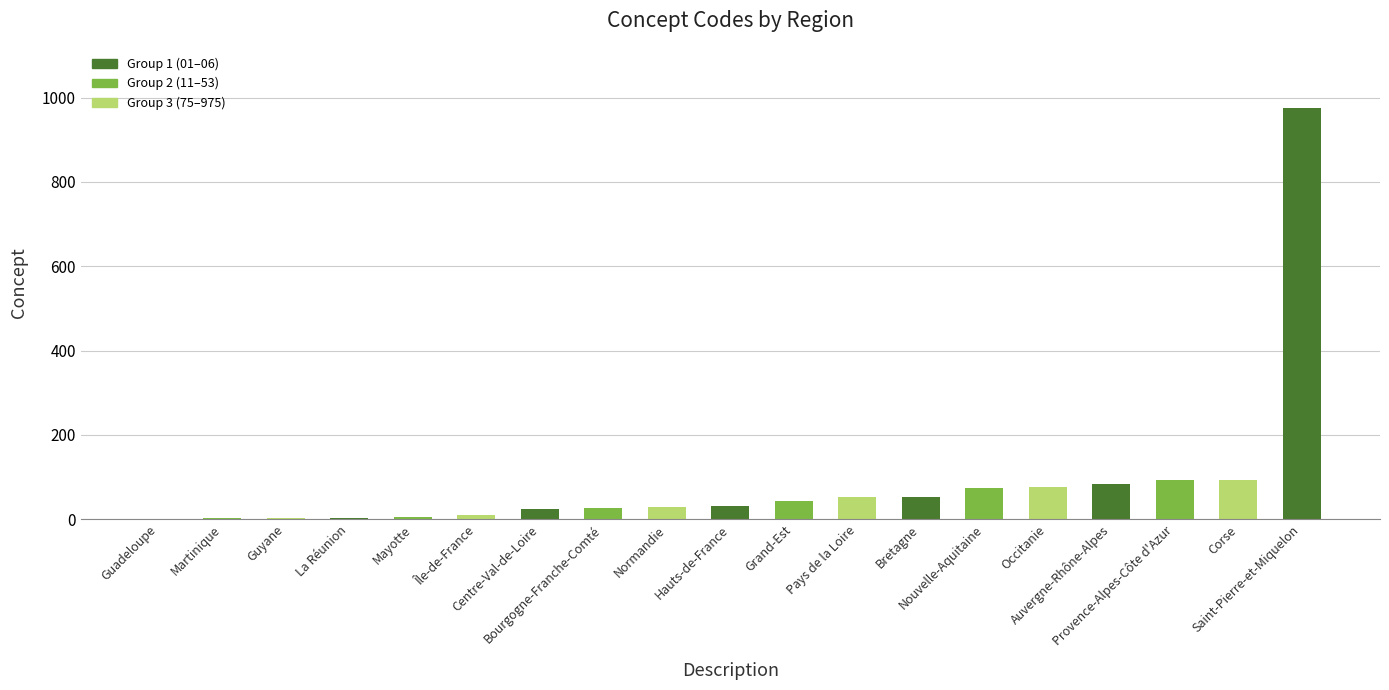

What is the sum of all values?

1684